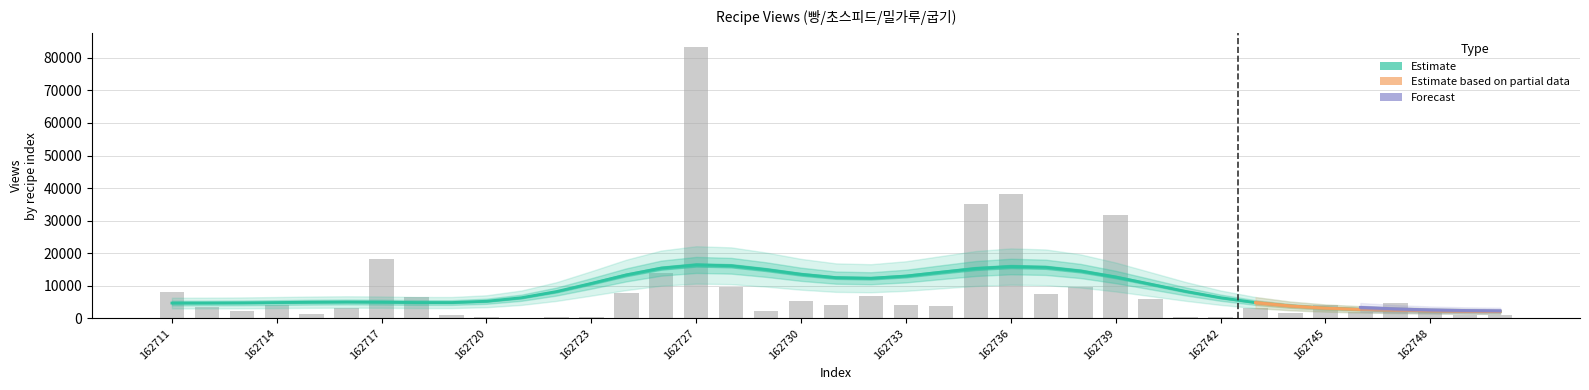

Reading left to right, list all the values displayed in this chart.

7979	3613	2167	3963	1213	3211	18130	6475	969	521	93	277	406	7629	13930	83418	9686	2131	5181	3966	6977	4184	3653	34955	38179	7321	9590	31866	6040	485	545	3233	1503	3961	1864	4567	2509	951	1117